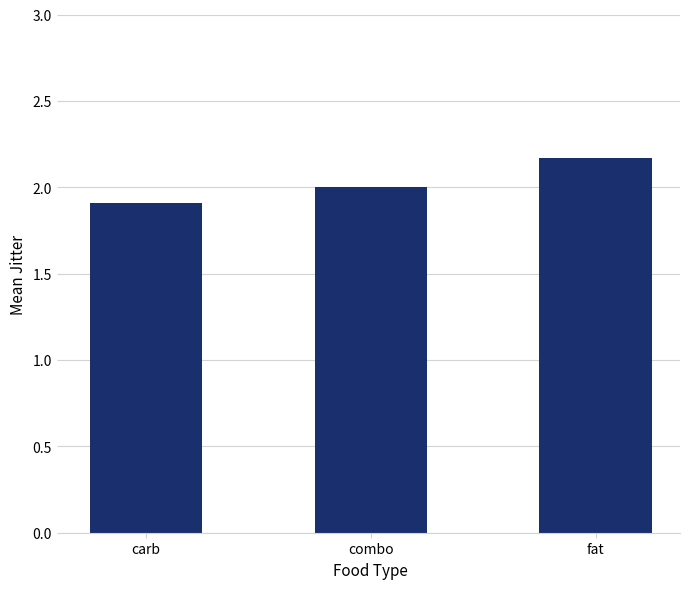

Between fat and carb, which is larger?

fat